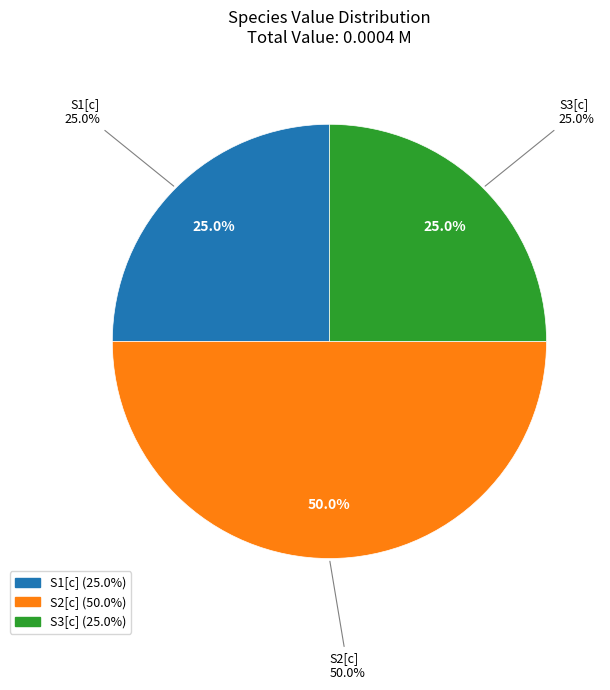

How many slices are in this pie chart?

3